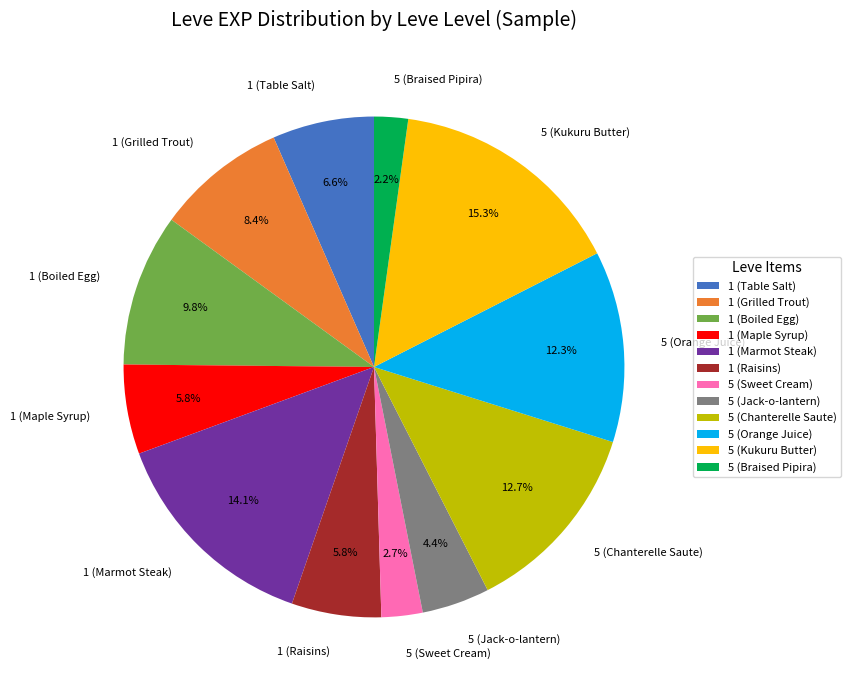

Is 5 (Sweet Cream) the majority of the pie?

No